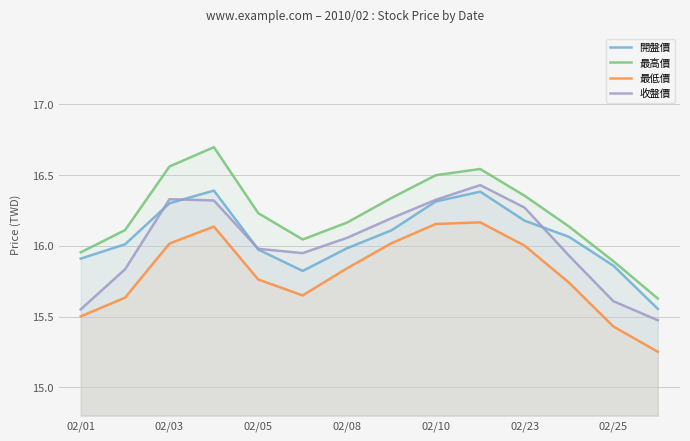

What is the difference between the second highest and minimum values in the 開盤價 series?

0.8